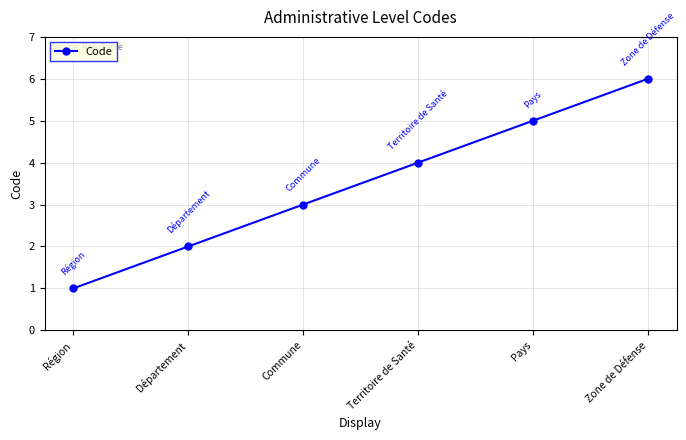

True or false: there are more than 0 points higher than both neighbors.

False